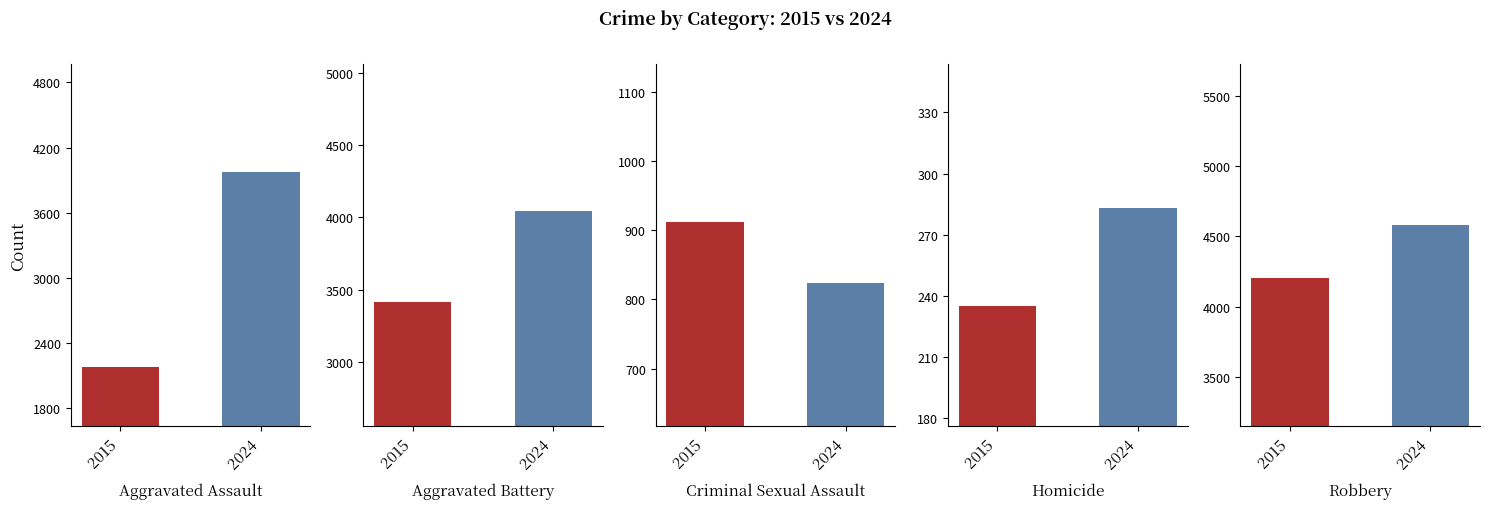

What is the sum of all Robbery values?

8785